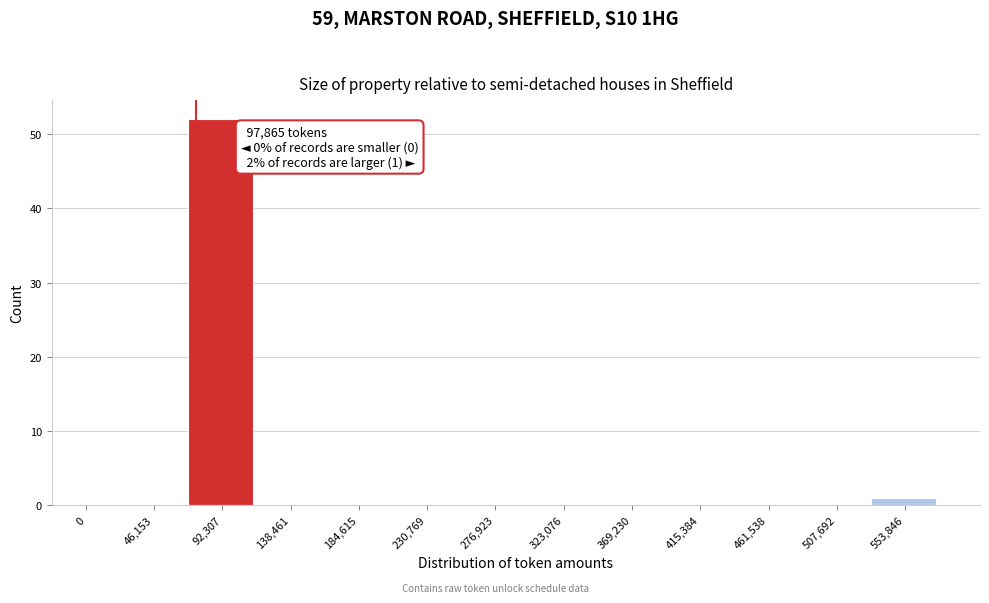

Reading left to right, list all the values displayed in this chart.

0=0	46,153=0	92,307=52	138,461=0	184,615=0	230,769=0	276,923=0	323,076=0	369,230=0	415,384=0	461,538=0	507,692=0	553,846=1